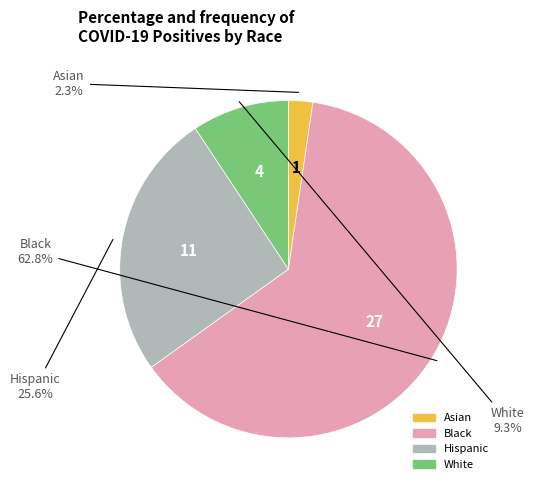

Is there a majority slice in this chart?

Yes